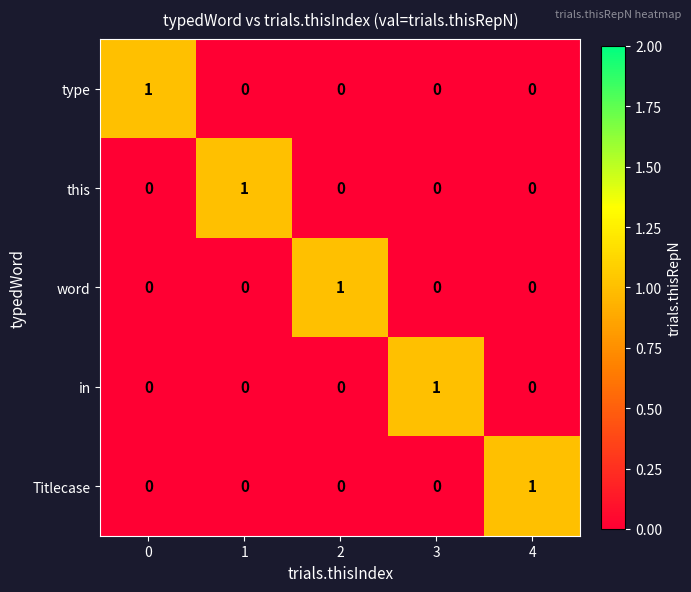

The Titlecase series shows 1 at 4. True or false?

True